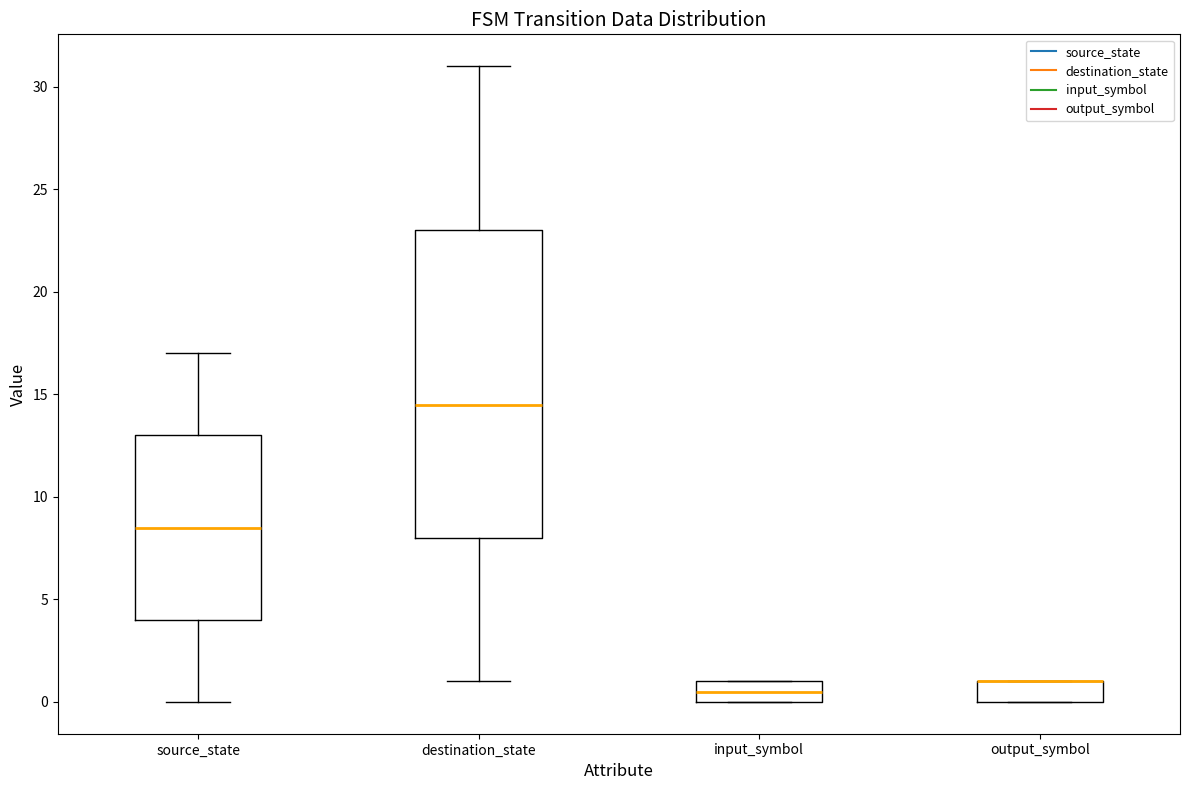

Reading left to right, transcribe this box plot: for each box, give where its median line is, the range the box spans, and where its two whiskers end, as read against the y-axis. The values are not printed on the chart, so give them approximately, as read against the axis.

source_state: median 8.5, box 4.0 to 13.0, whiskers 0.0 to 17.0
destination_state: median 14.5, box 8.0 to 23.0, whiskers 1.0 to 31.0
input_symbol: median 0.5, box 0.0 to 1.0, whiskers 0.0 to 1.0
output_symbol: median 1.0 (drawn on the box's upper edge), box 0.0 to 1.0, whiskers 0.0 to 1.0